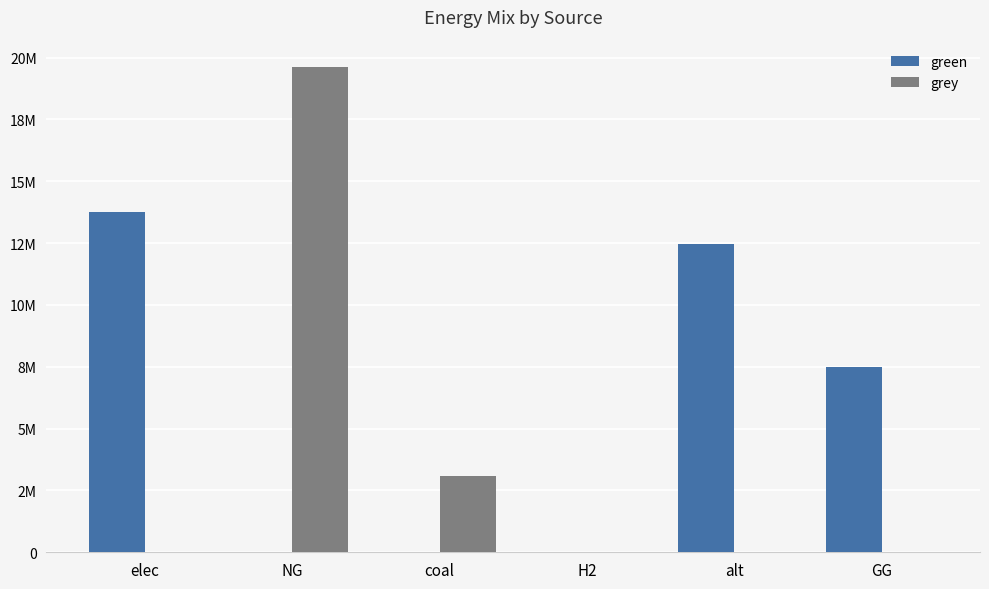

Are the bars grouped side by side (vs. stacked)?

Yes